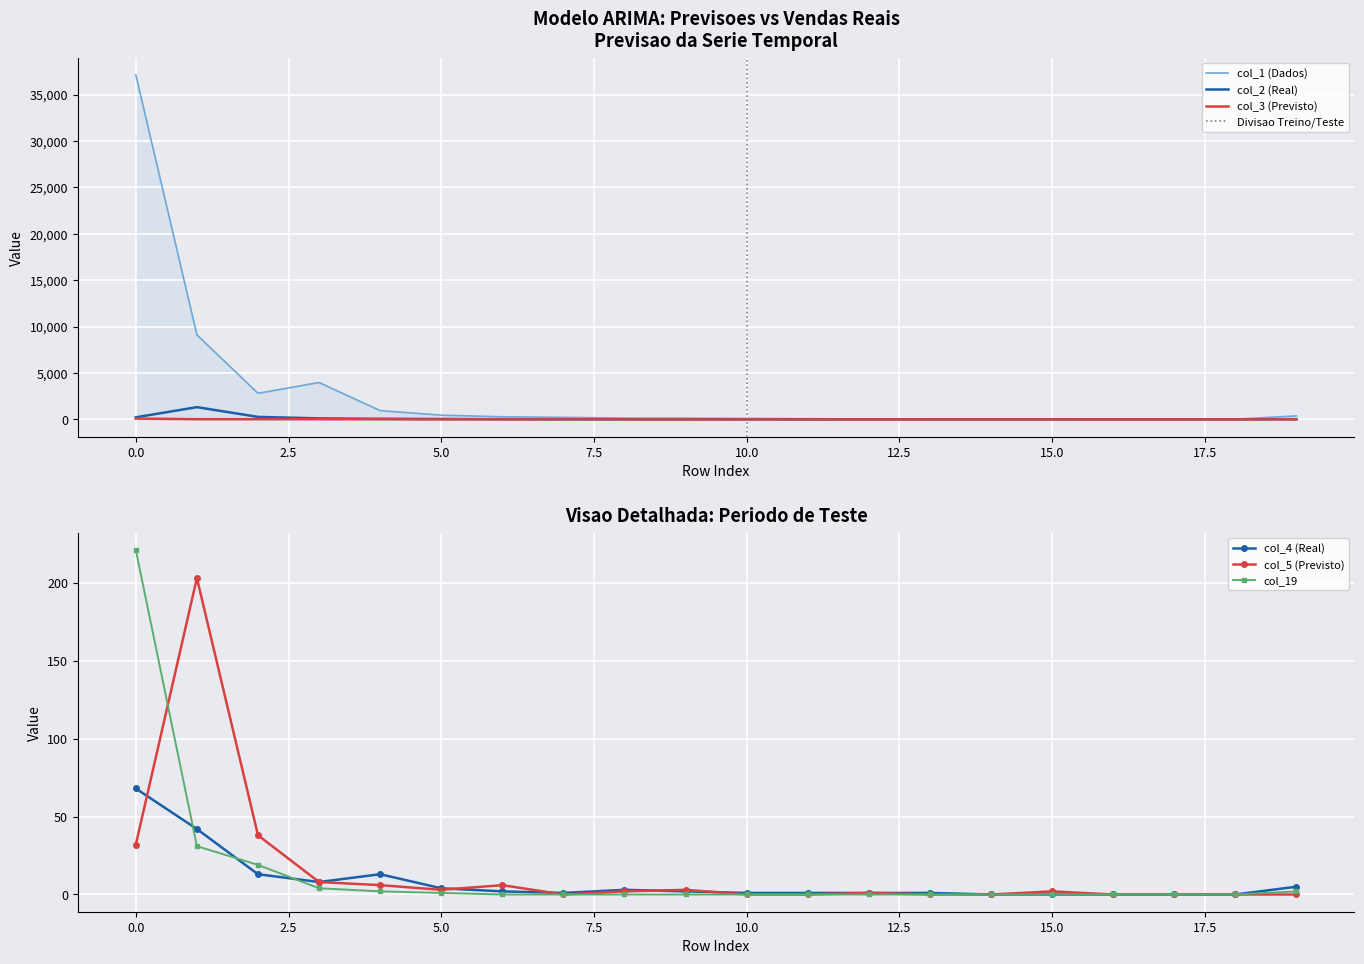

How many times do col_5 and col_4 cross each other?

5